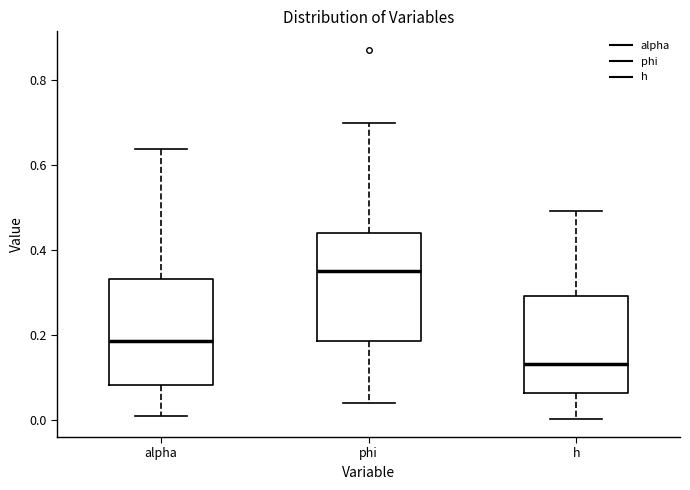

Where does the median line of the box for h sit on the y-axis? The values are not printed on the chart, so give them approximately, as read against the axis.

0.14